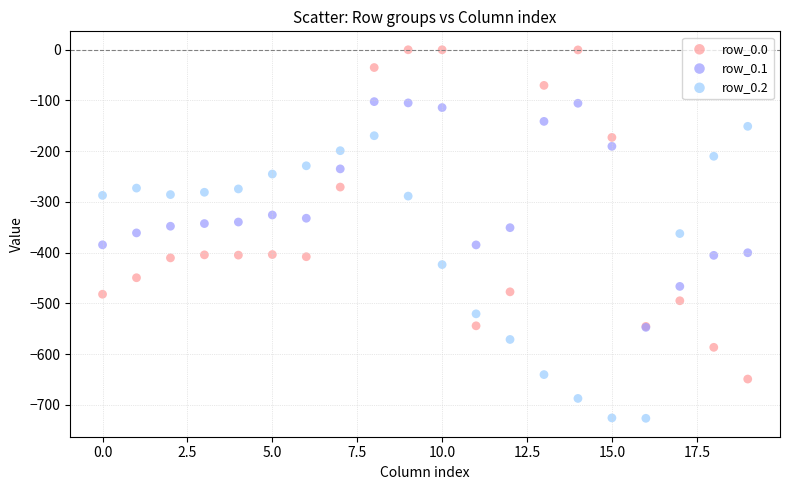

What are all the series names shown in the legend?

row_0.0, row_0.1, row_0.2